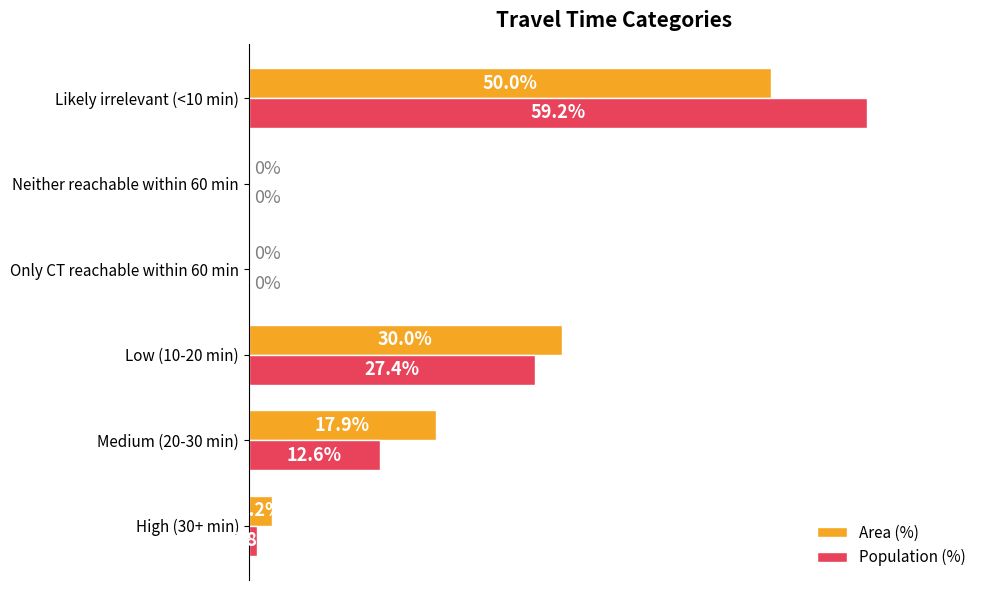

Where is Area (%) nearest to the value 25?

Low (10-20 min)